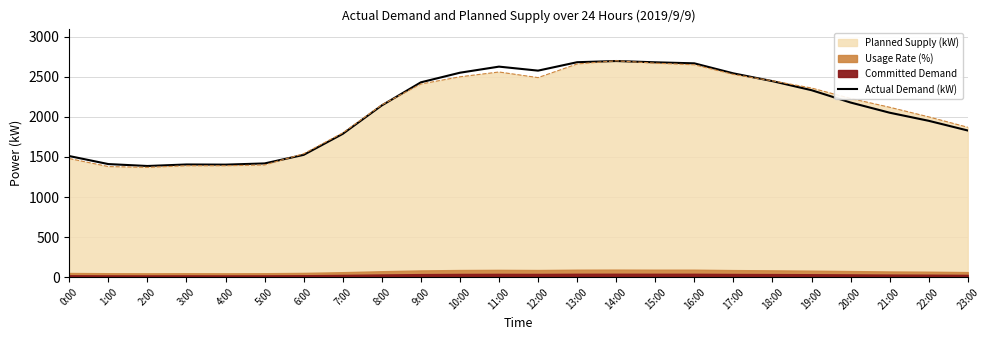

What is the smallest value displayed?

1387